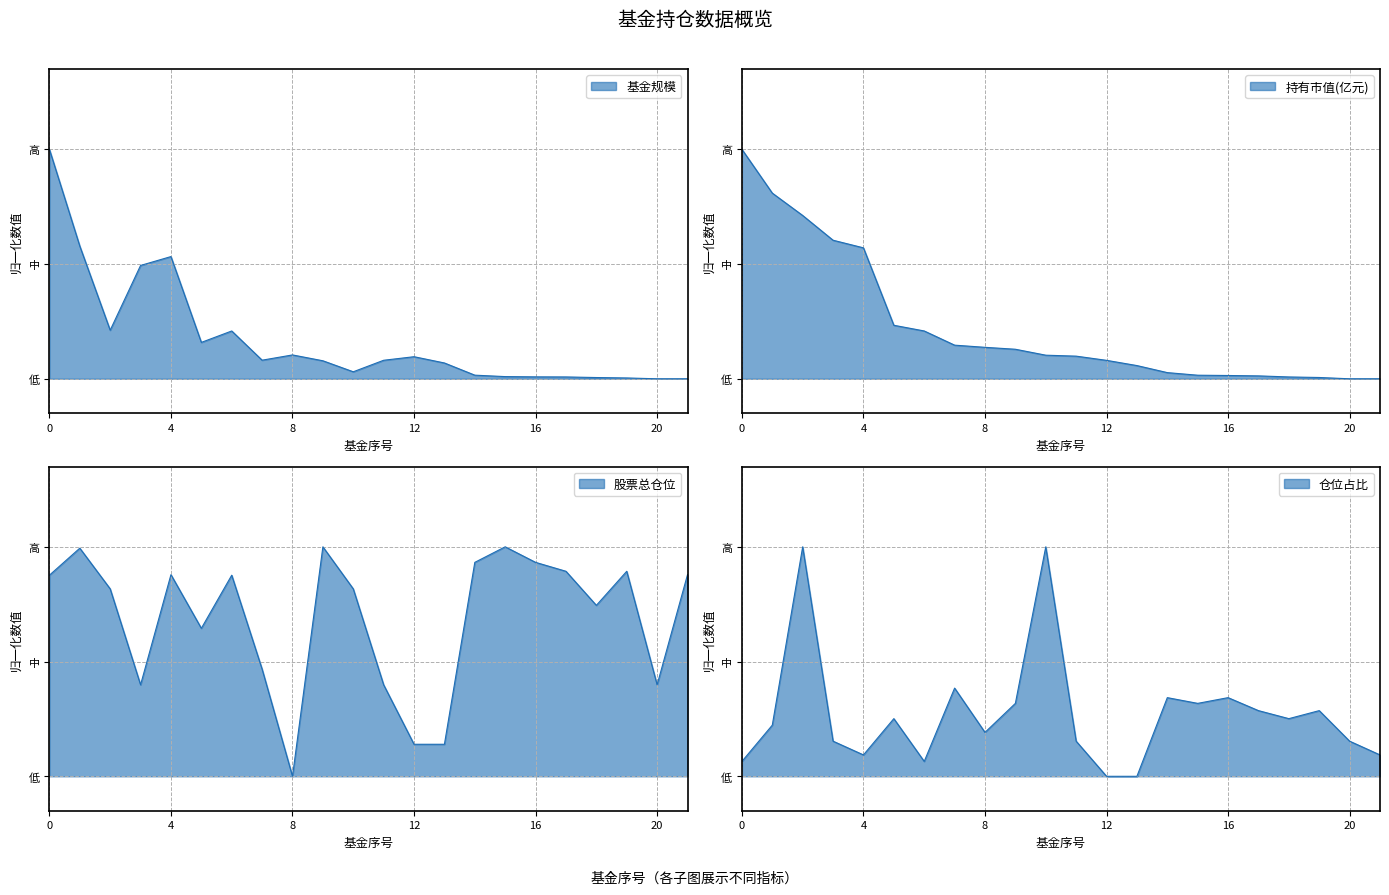

The value of 持有市值(亿元) at 17 is 0.0. True or false?

False